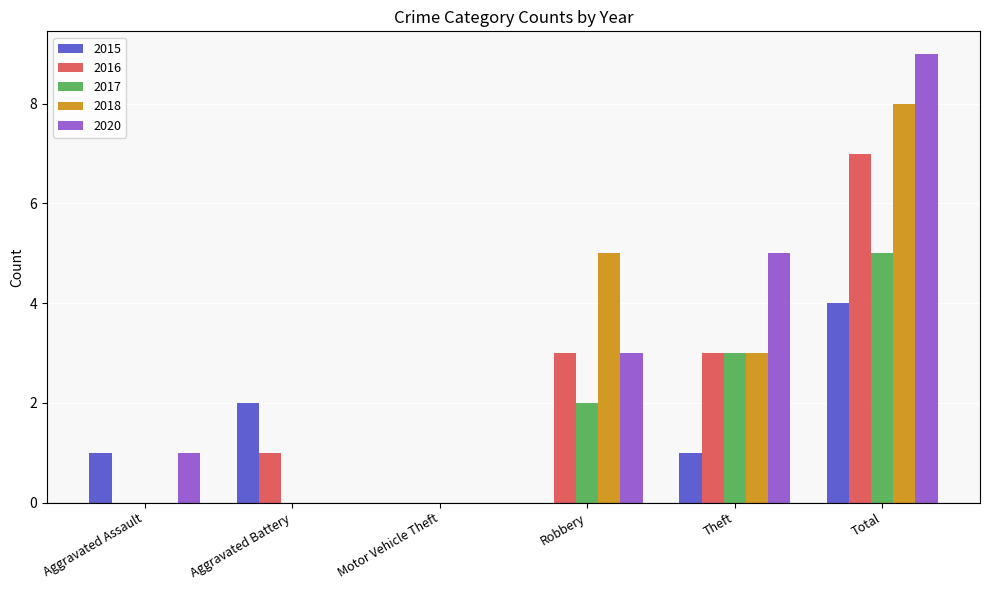

Does the chart contain stacked bars?

No